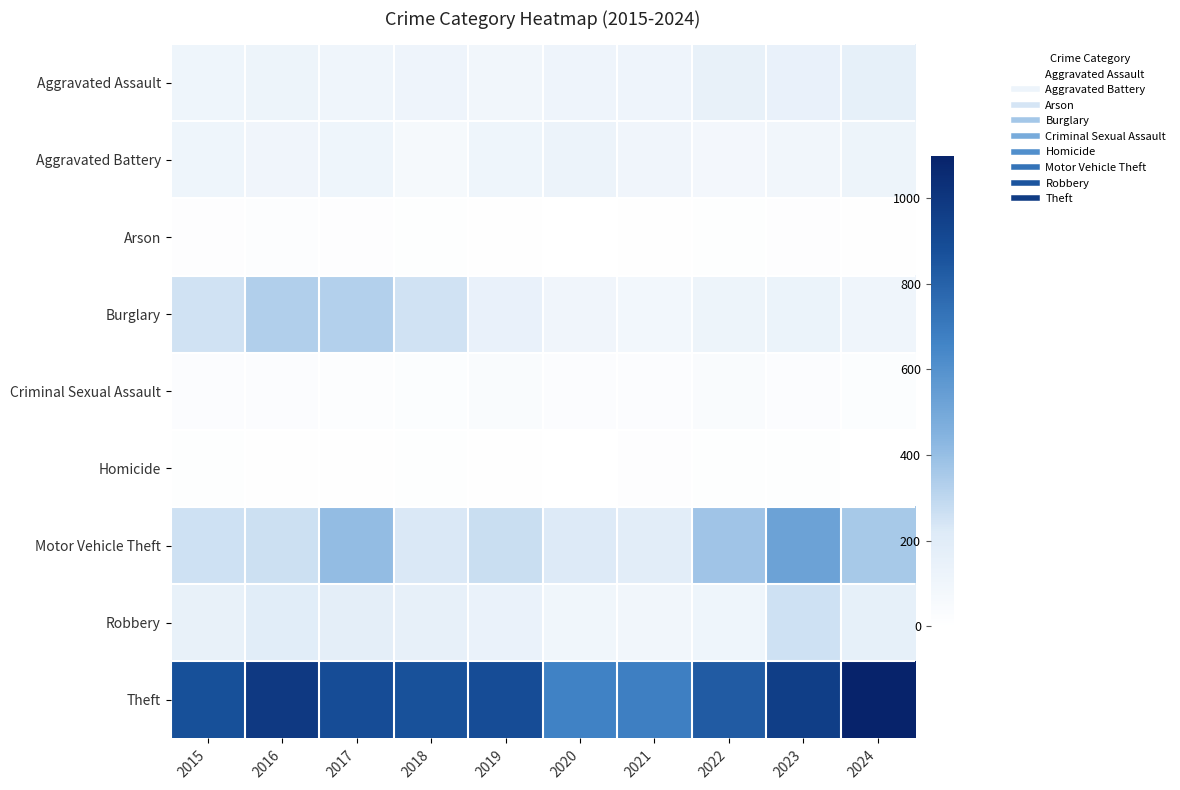

What is the difference between the highest and lowest values at 2016?

977